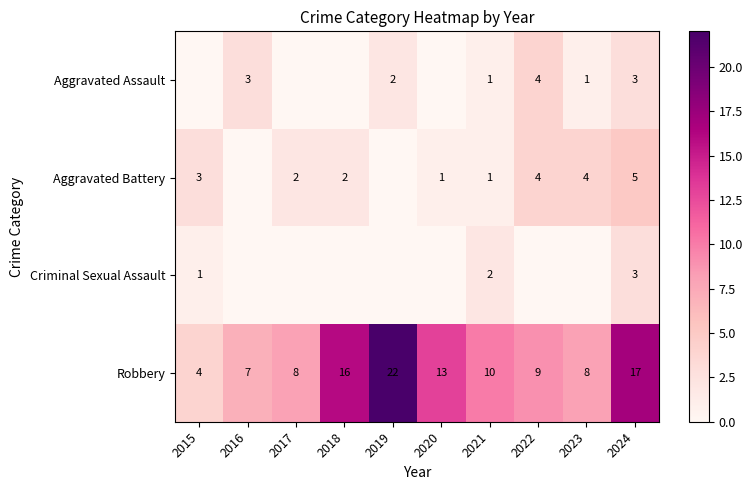

The value of Aggravated Battery at 2018 is 2. True or false?

True